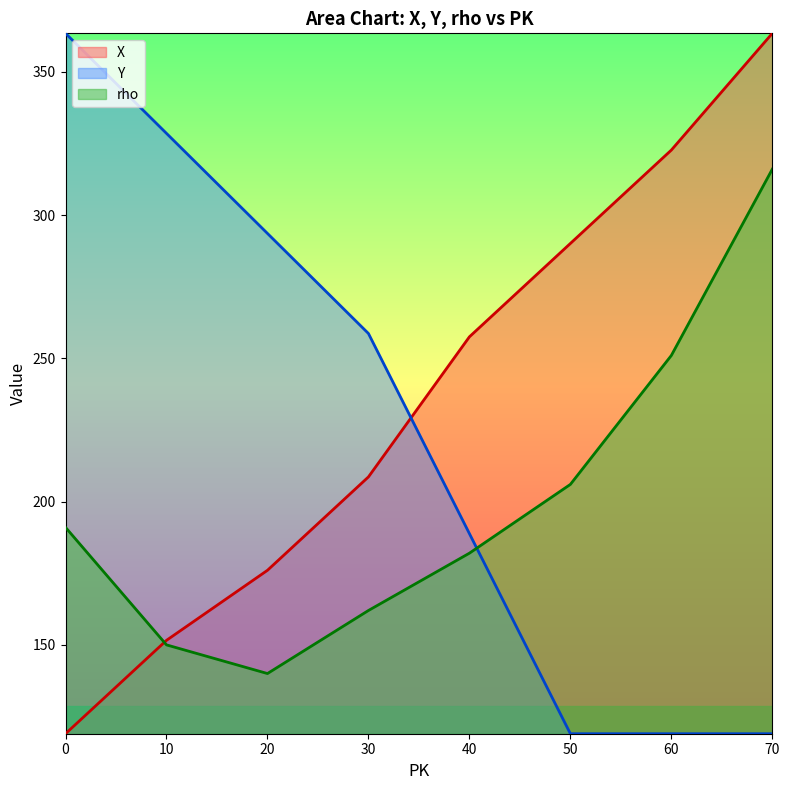

After their last crossing, which series has the higher values: Y or X?

X